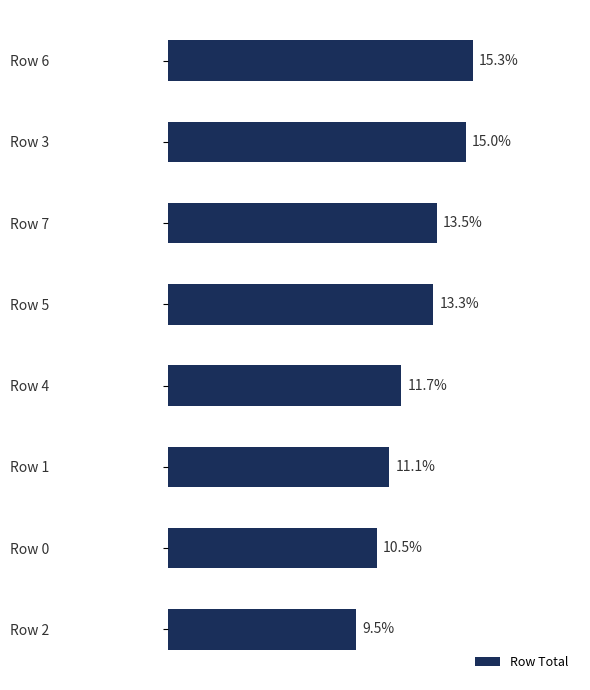

Rank the categories by value from lowest to highest.

Row 2, Row 0, Row 1, Row 4, Row 5, Row 7, Row 3, Row 6